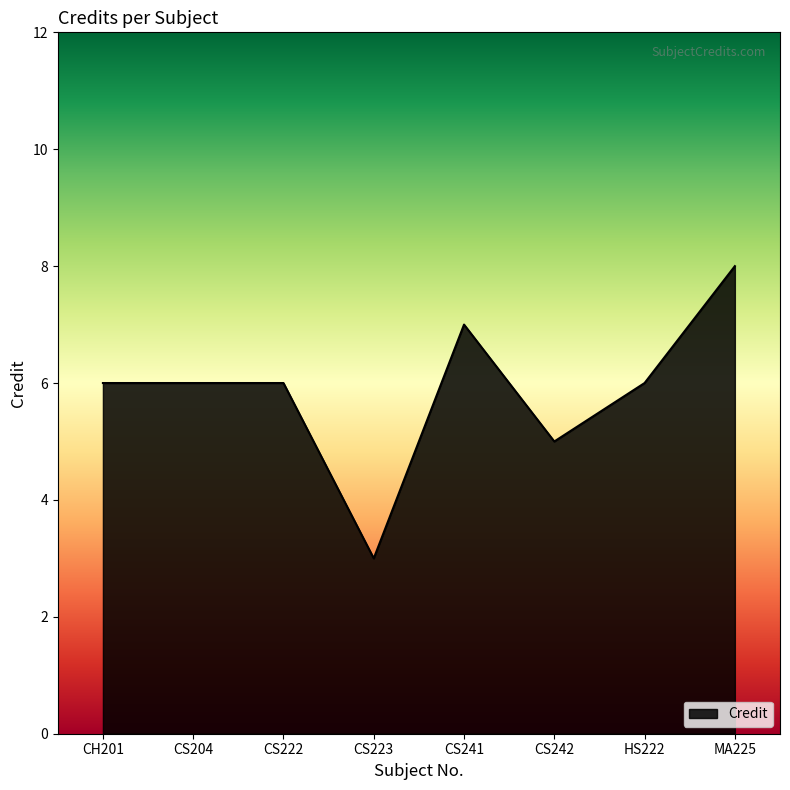

Is it true that the value at CS241 is 7?

True